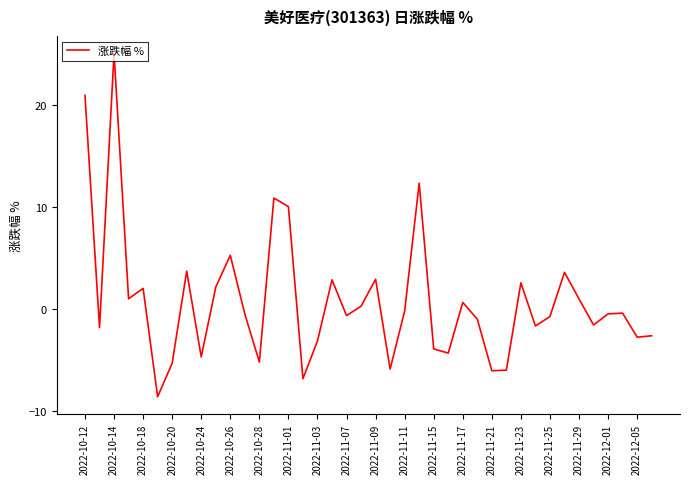

What is the smallest value displayed?

-8.6